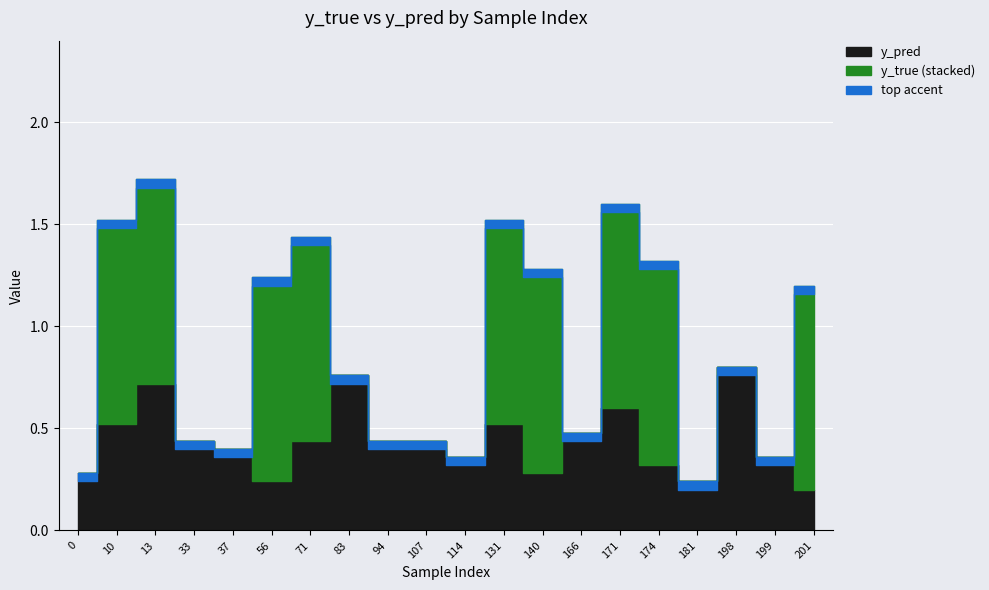

What is the difference between the y_pred values at 166 and 140?

0.2